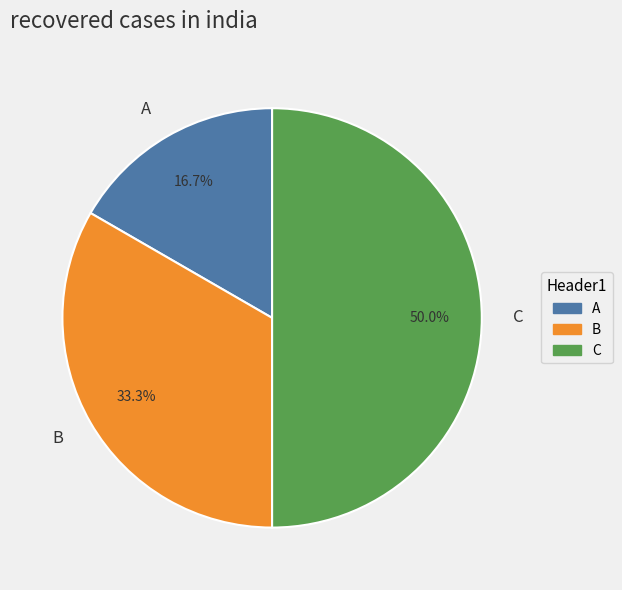

What is the largest slice in the pie chart?

C